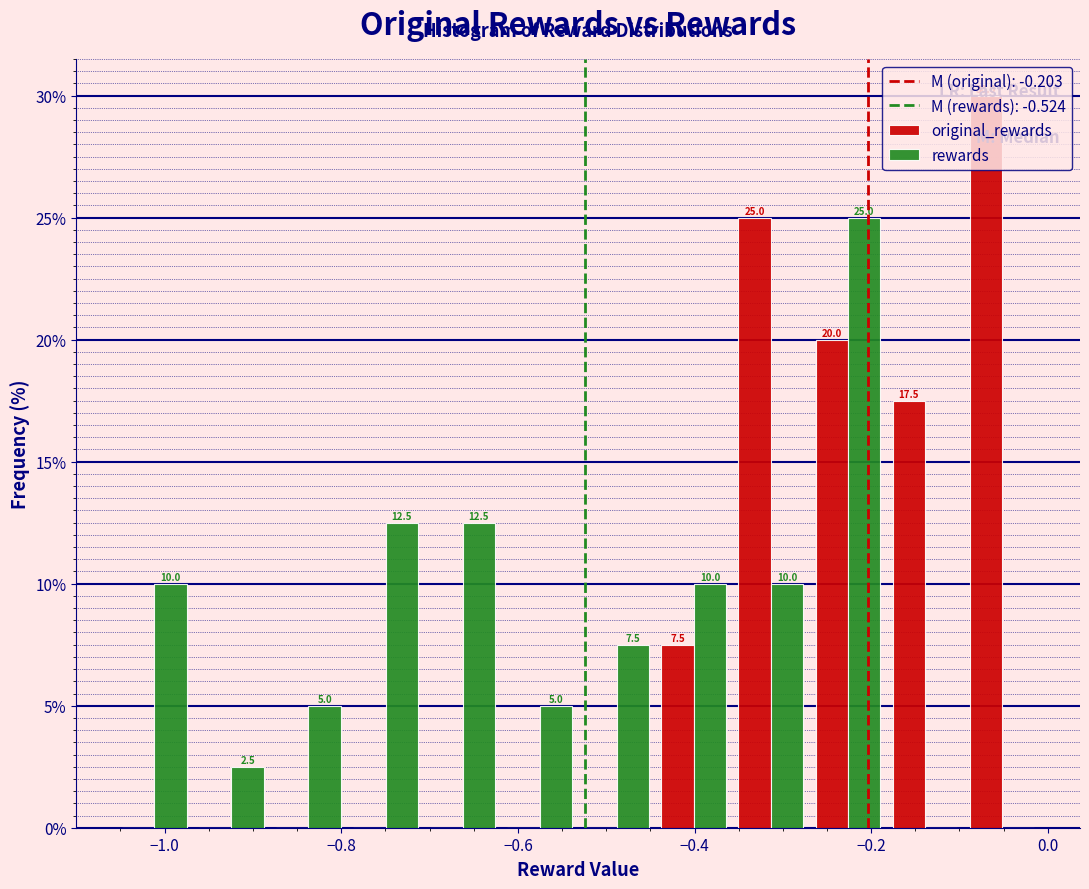

In the original_rewards series, which range on the x-axis has the tallest bar?

-0.10 to 0.00